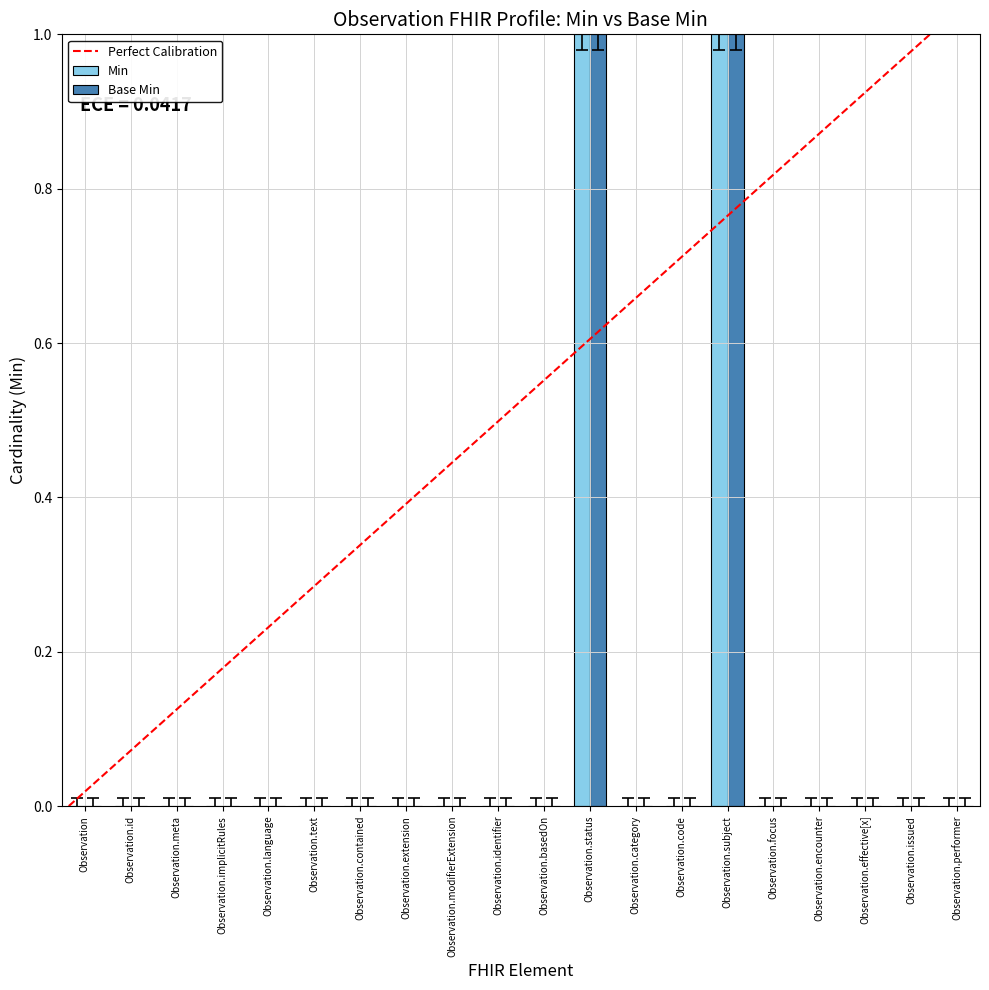

How many distinct data groups are displayed?

2